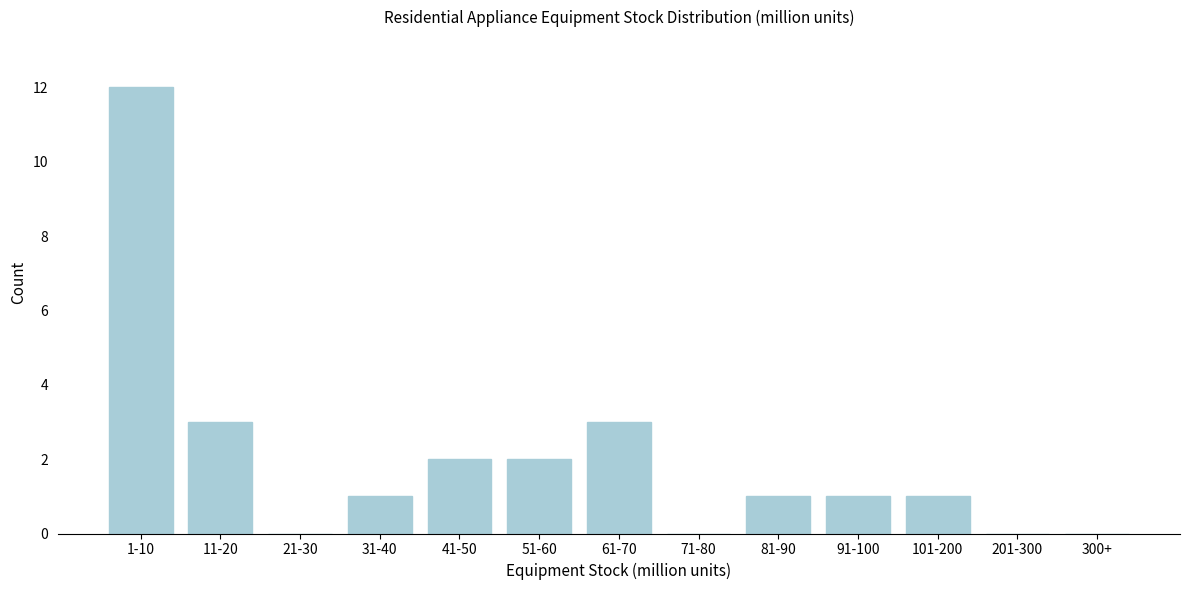

Reading left to right, extract all data points from this chart.

1-10=12	11-20=3	21-30=0	31-40=1	41-50=2	51-60=2	61-70=3	71-80=0	81-90=1	91-100=1	101-200=1	201-300=0	300+=0